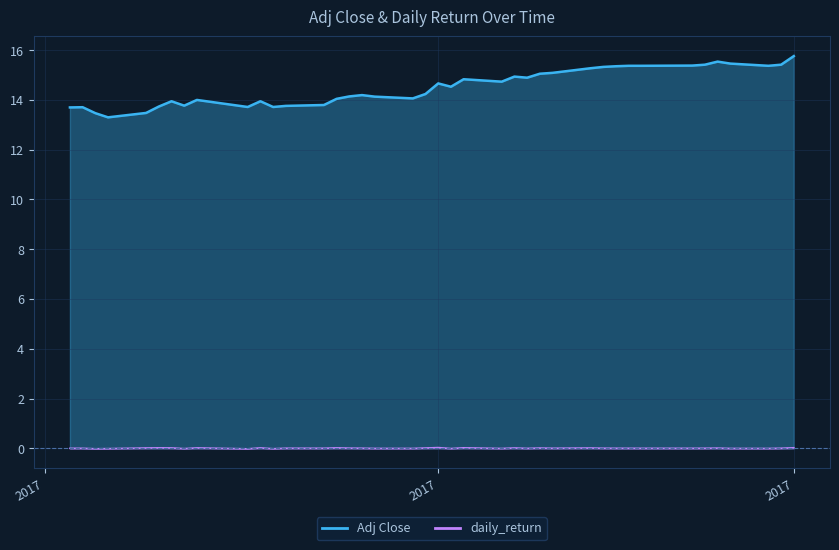

Which series has the largest total across all categories?

Adj Close